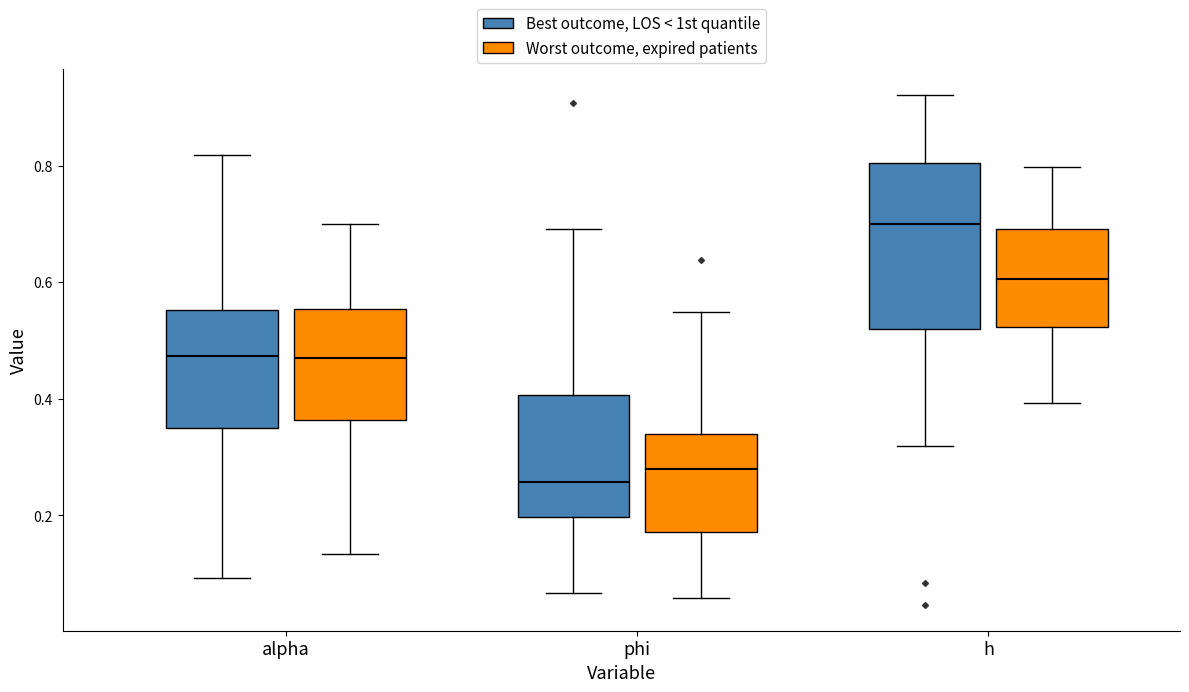

Reading left to right, transcribe this box plot: for each box, give where its median line is, the range the box spans, and where its two whiskers end, as read against the y-axis. The values are not printed on the chart, so give them approximately, as read against the axis.

alpha (Best outcome, LOS < 1st quantile): median 0.48, box 0.36 to 0.56, whiskers 0.10 to 0.82
alpha (Worst outcome, expired patients): median 0.48, box 0.36 to 0.56, whiskers 0.14 to 0.70
phi (Best outcome, LOS < 1st quantile): median 0.26, box 0.20 to 0.40, whiskers 0.06 to 0.70
phi (Worst outcome, expired patients): median 0.28, box 0.18 to 0.34, whiskers 0.06 to 0.54
h (Best outcome, LOS < 1st quantile): median 0.70, box 0.52 to 0.80, whiskers 0.32 to 0.92
h (Worst outcome, expired patients): median 0.60, box 0.52 to 0.70, whiskers 0.40 to 0.80